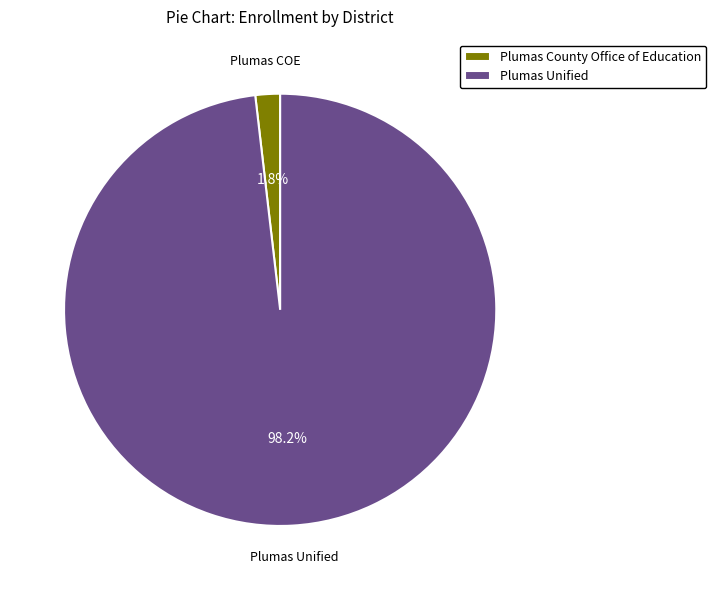

Rank the categories by value from lowest to highest.

Plumas County Office of Education, Plumas Unified